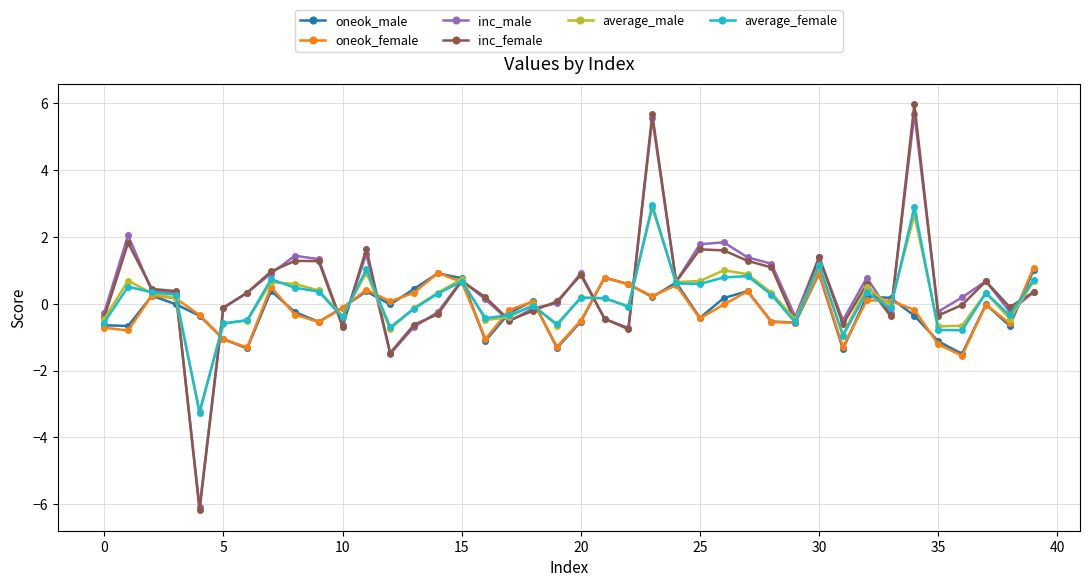

Which series has the widest spread of values?

inc_female